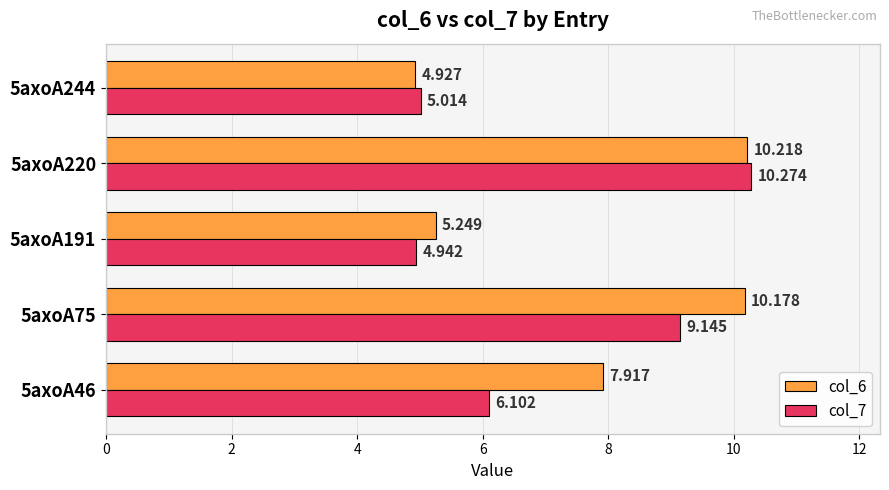

Is the value of col_7 at 5axoA75 greater than the value of col_6 at 5axoA75?

No